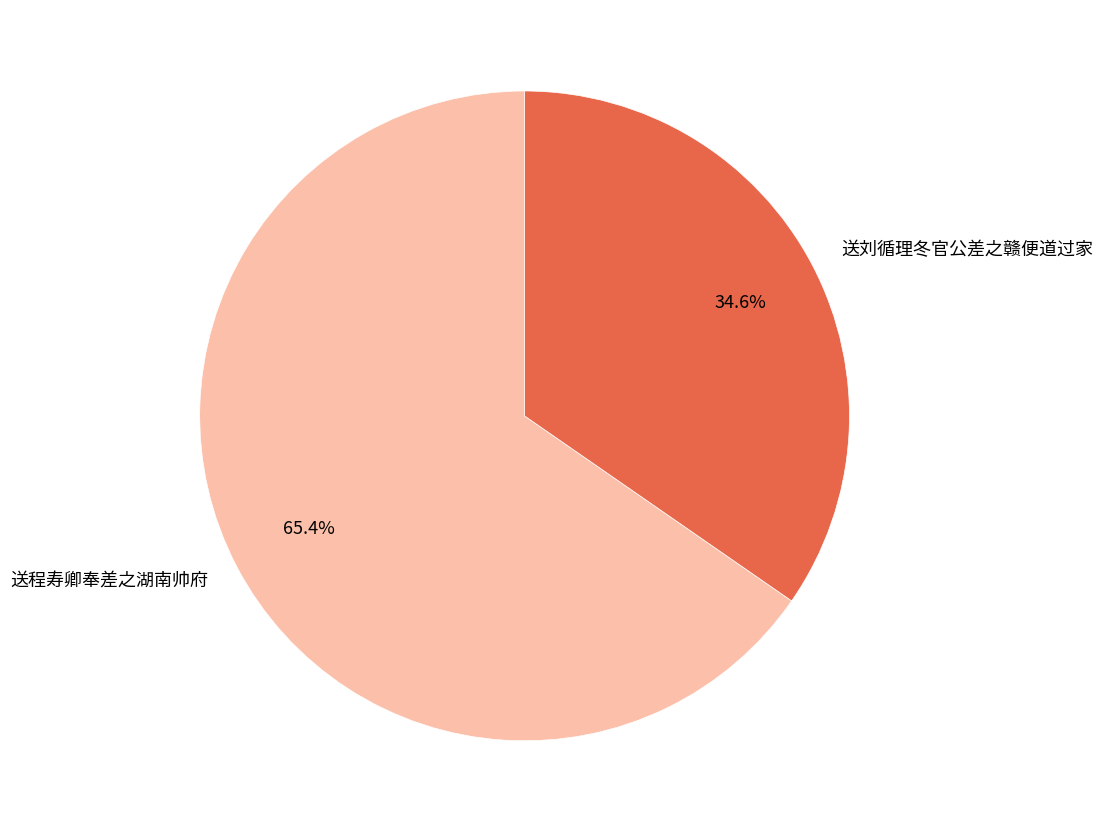

How many segments does this pie chart have?

2